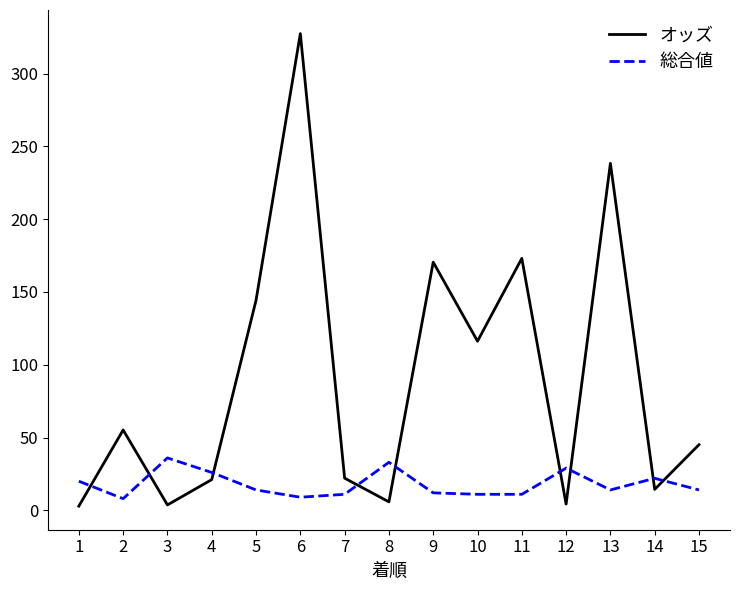

What is the sum of all 総合値 values?

270.0